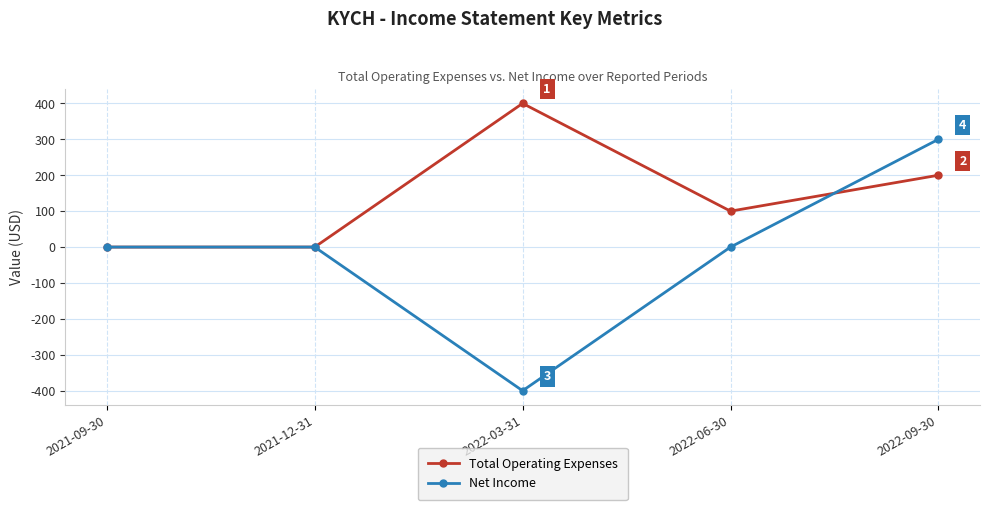

Count the number of data series in this chart.

2